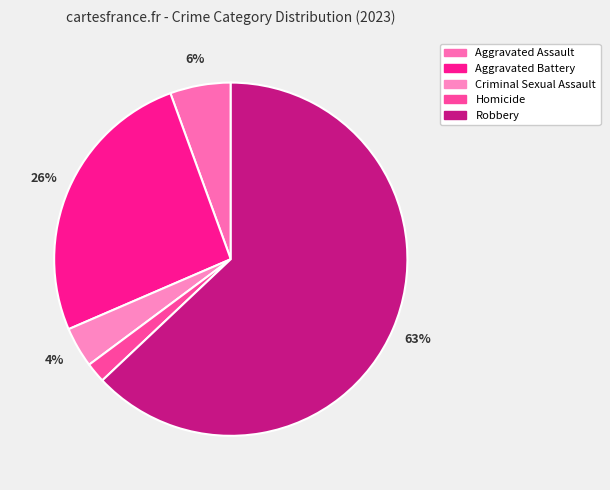

The Aggravated Battery slice represents 14% of the pie. True or false?

False